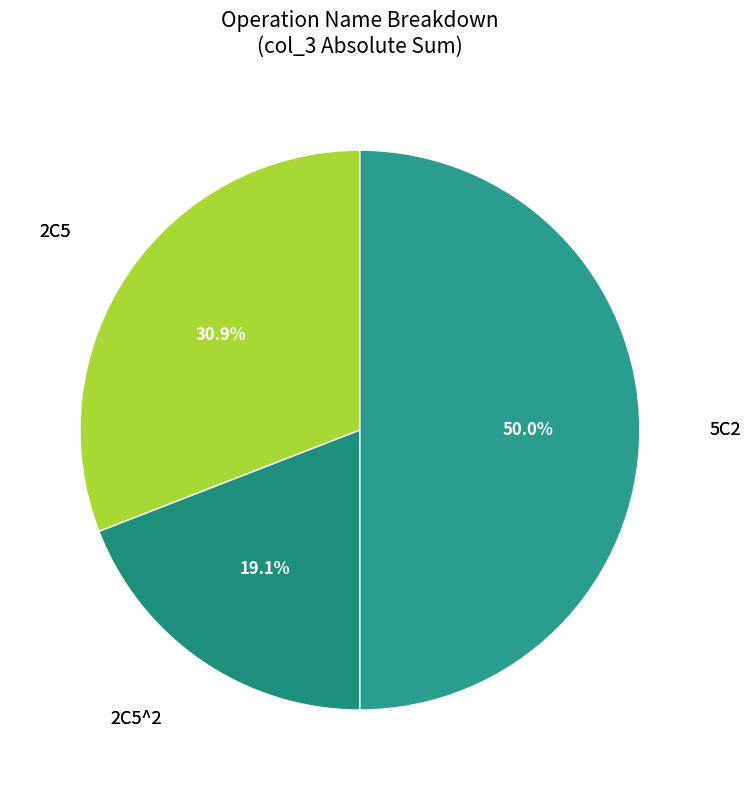

How many segments does this pie chart have?

3